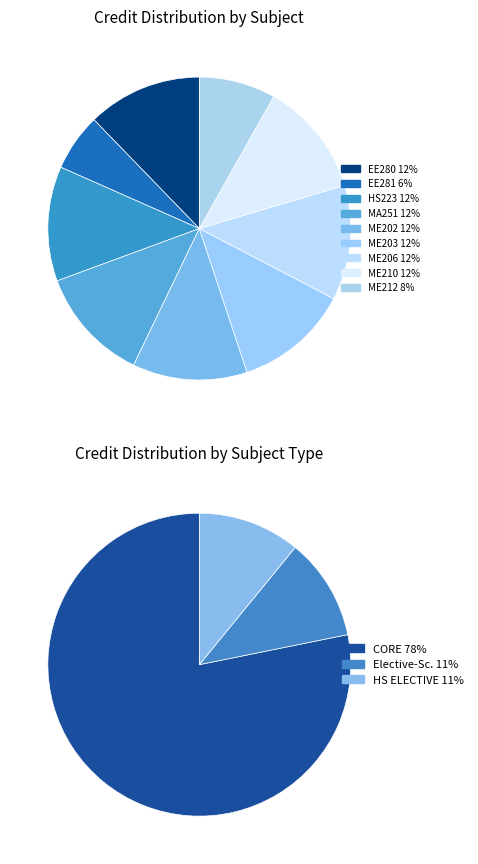

Which category has the biggest portion of the pie?

EE280